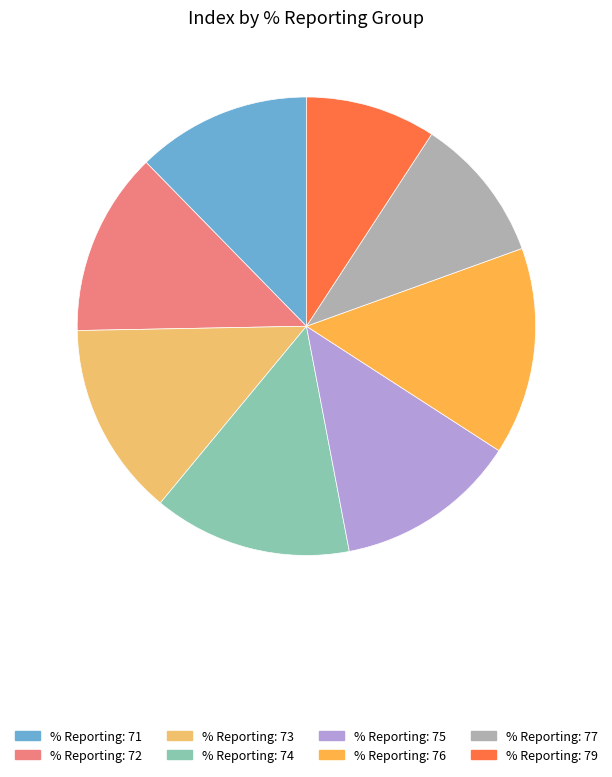

How many slices are in this pie chart?

8